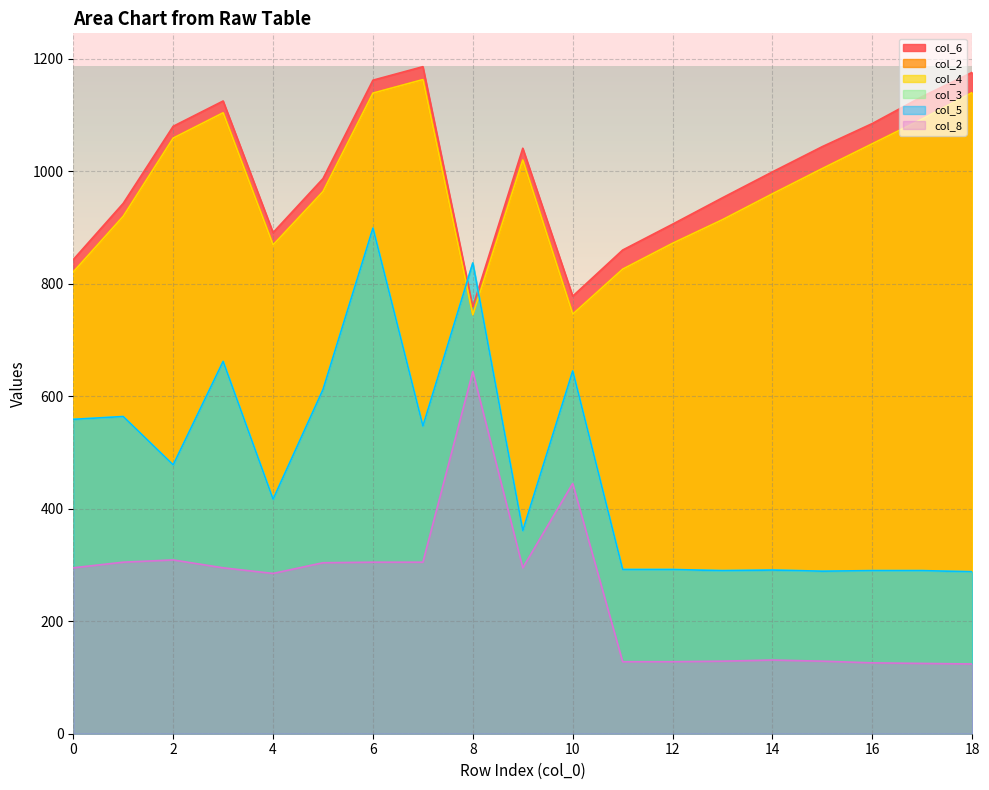

Rank the series at 6 from highest to lowest value.

col_6, col_2, col_4, col_3, col_5, col_8